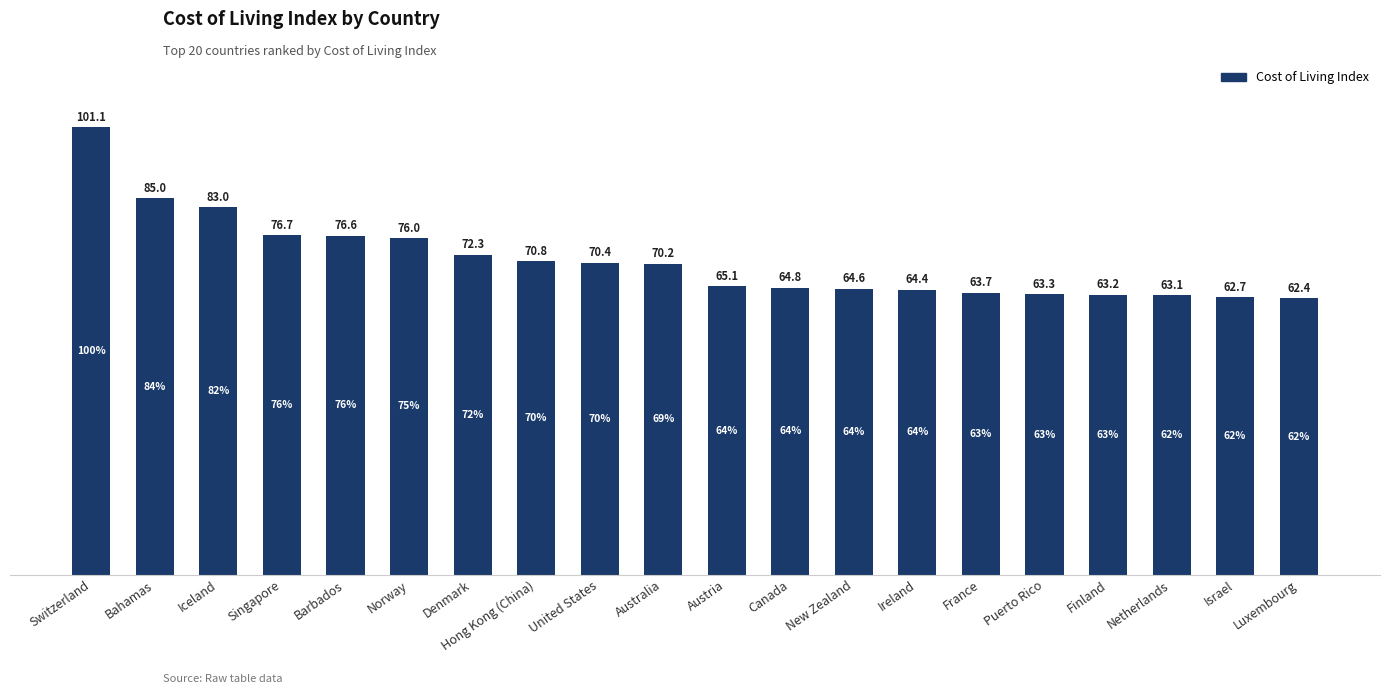

What is the minimum value shown in the chart?

62.4